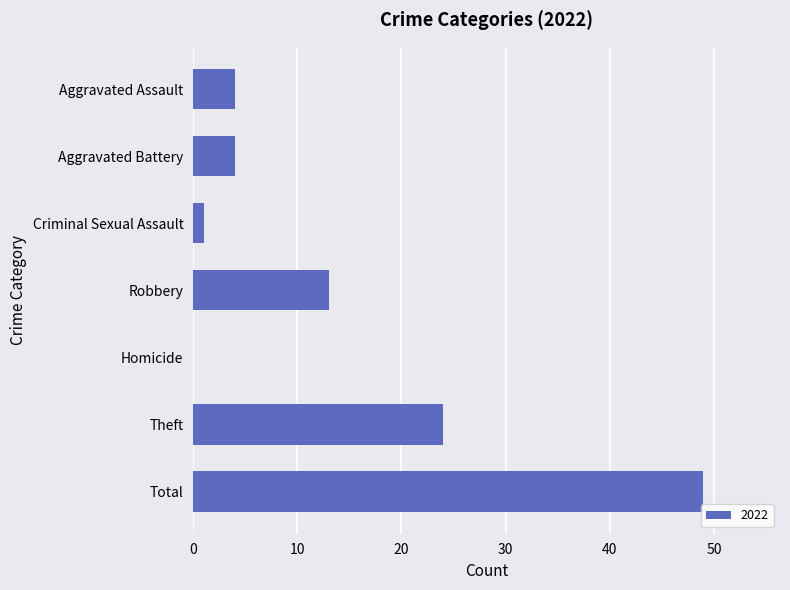

The chart shows a value of 0 at Homicide. True or false?

True